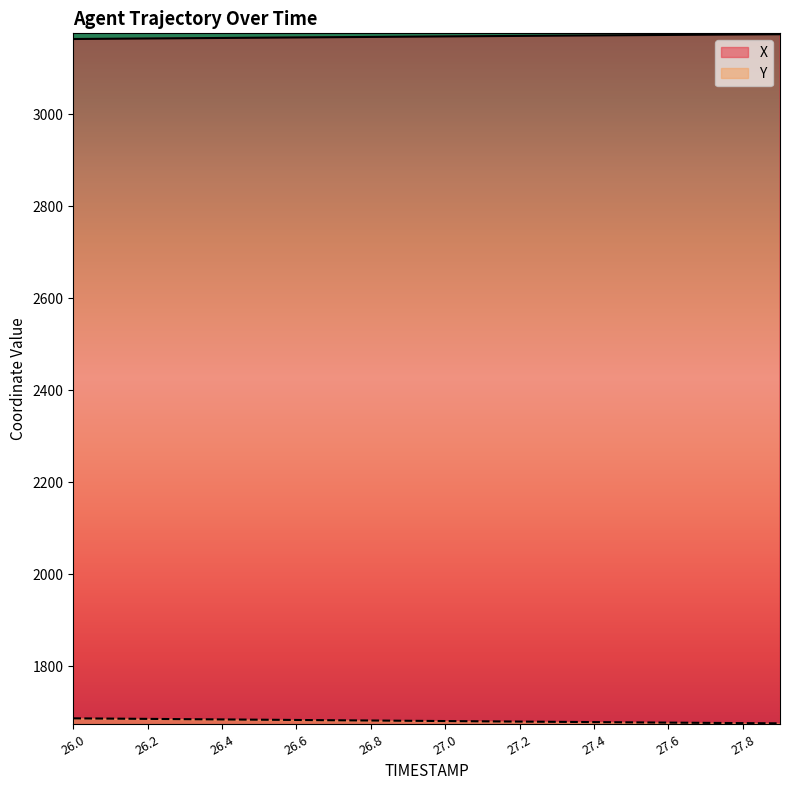

True or false: X and Y intersect in this chart.

False